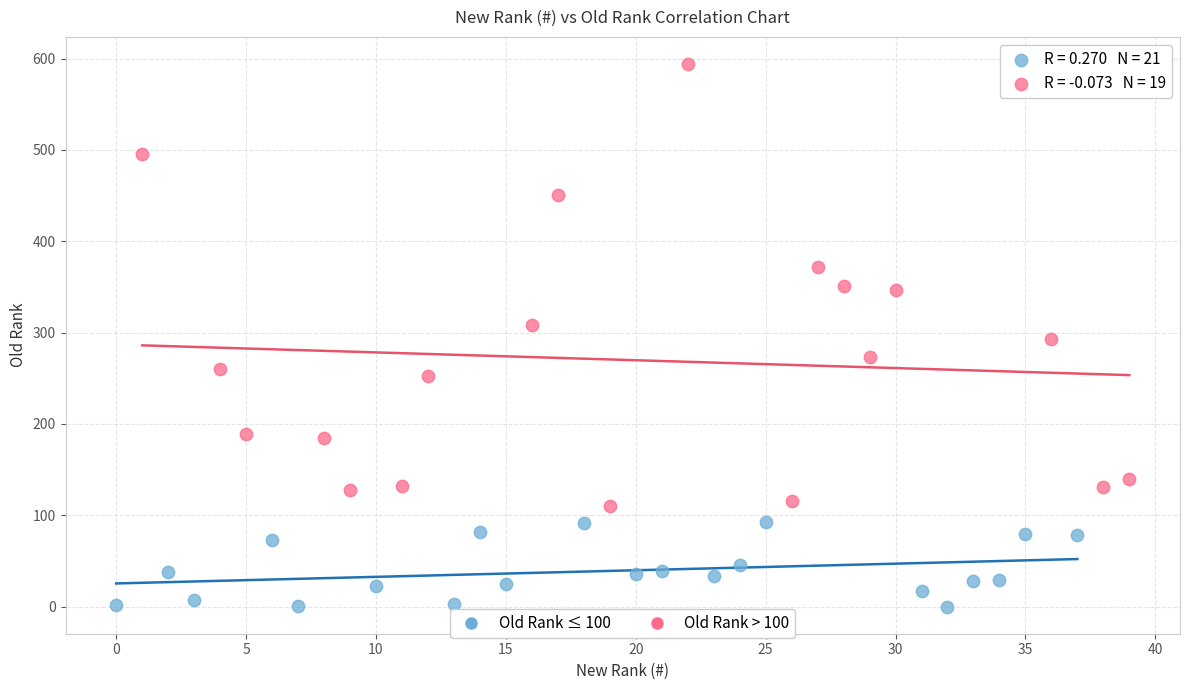

What are all the series names shown in the legend?

Old Rank ≤ 100, Old Rank > 100